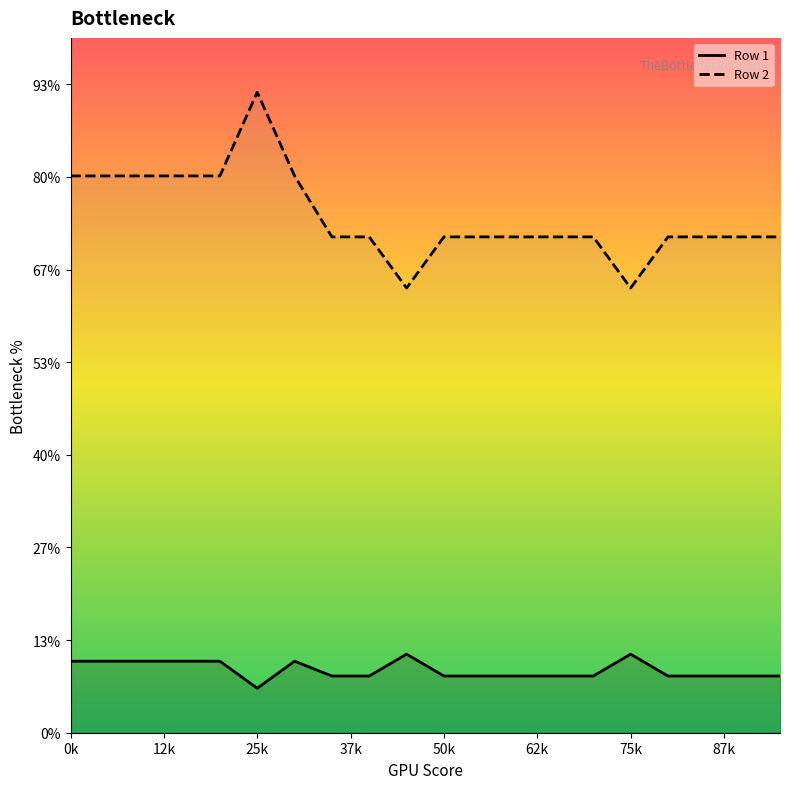

Does the chart display data point markers on the line(s)?

No